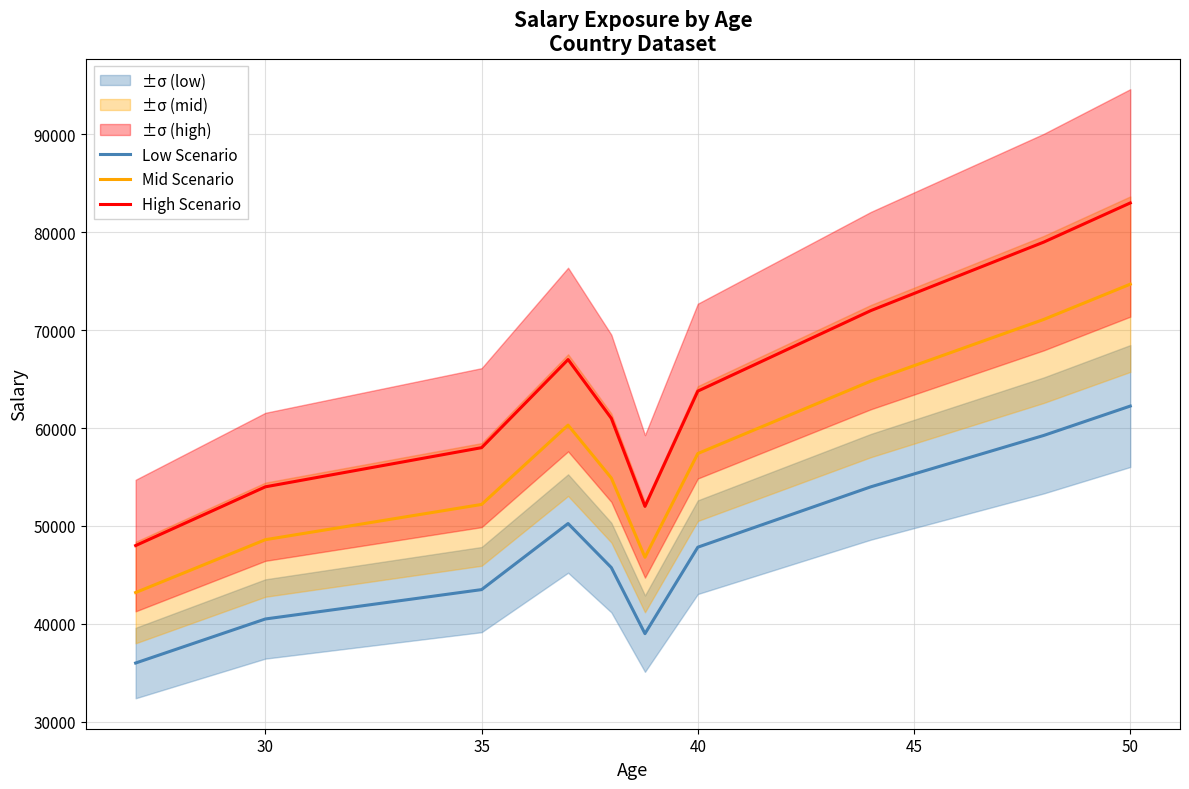

Which series has the widest spread of values?

High Scenario